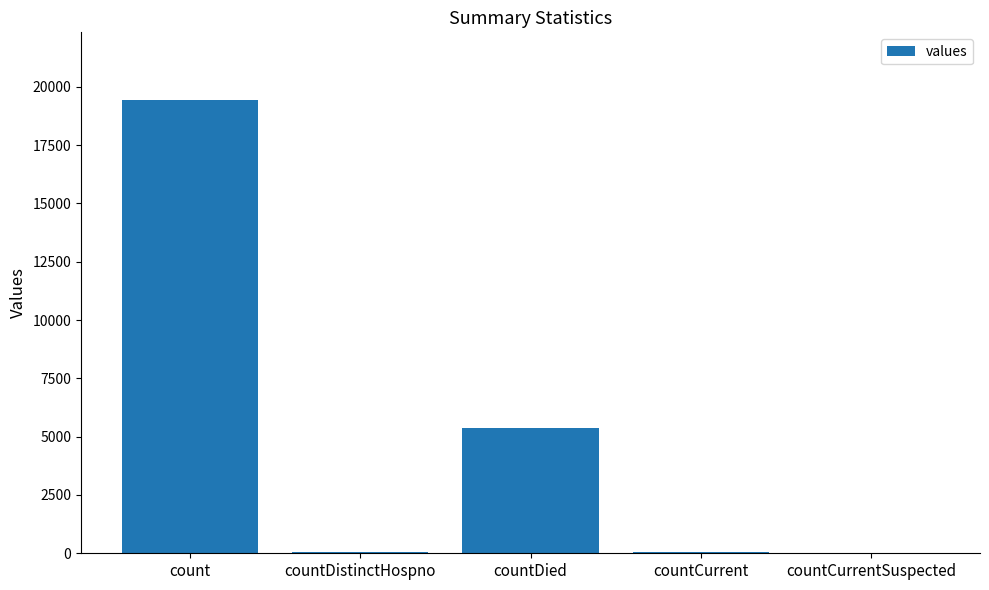

Where is the data nearest to the value 9710?

countDied